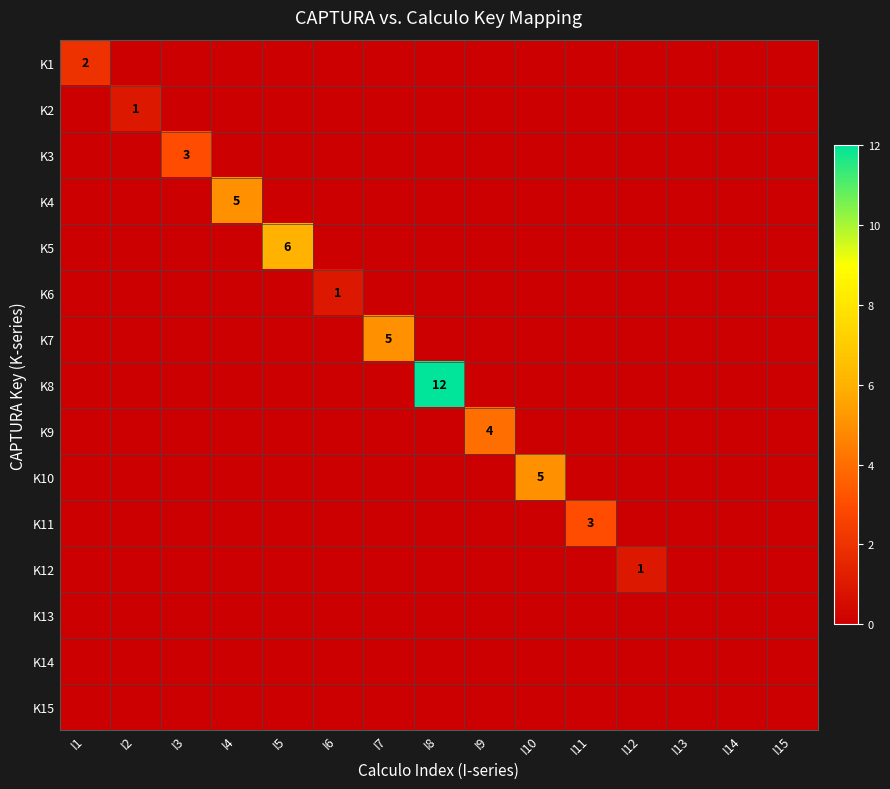

At which category is the sum across all series the highest?

I8